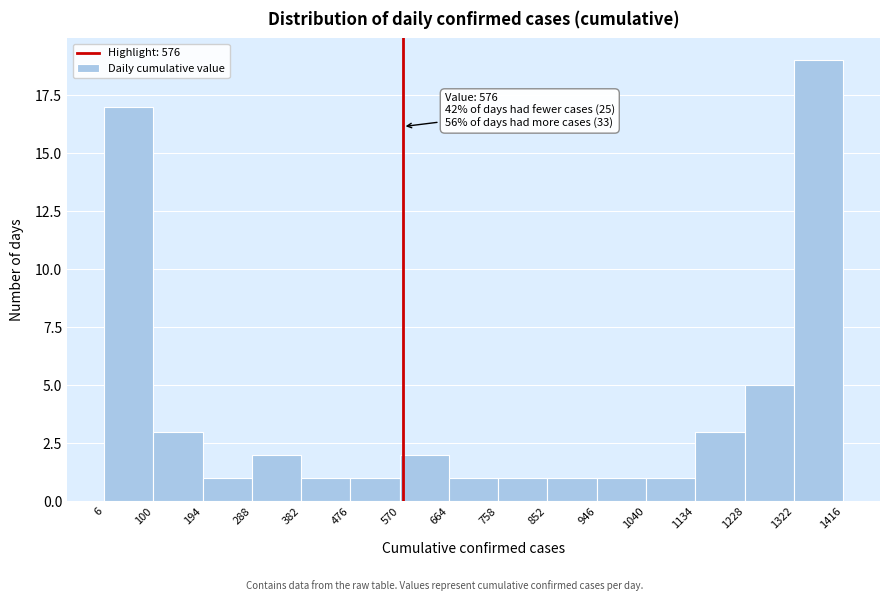

Over which range of the x-axis is the bar tallest?

1322 to 1416